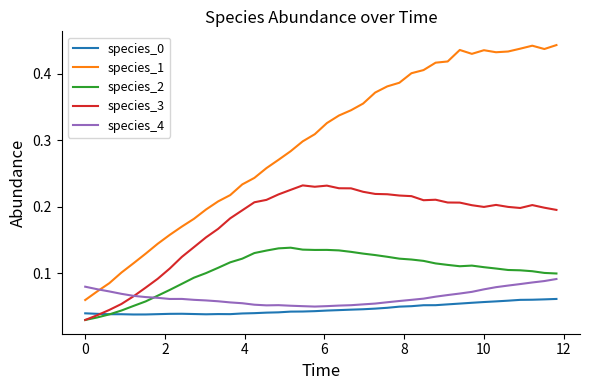

Which series has the largest range (max minus min)?

species_1